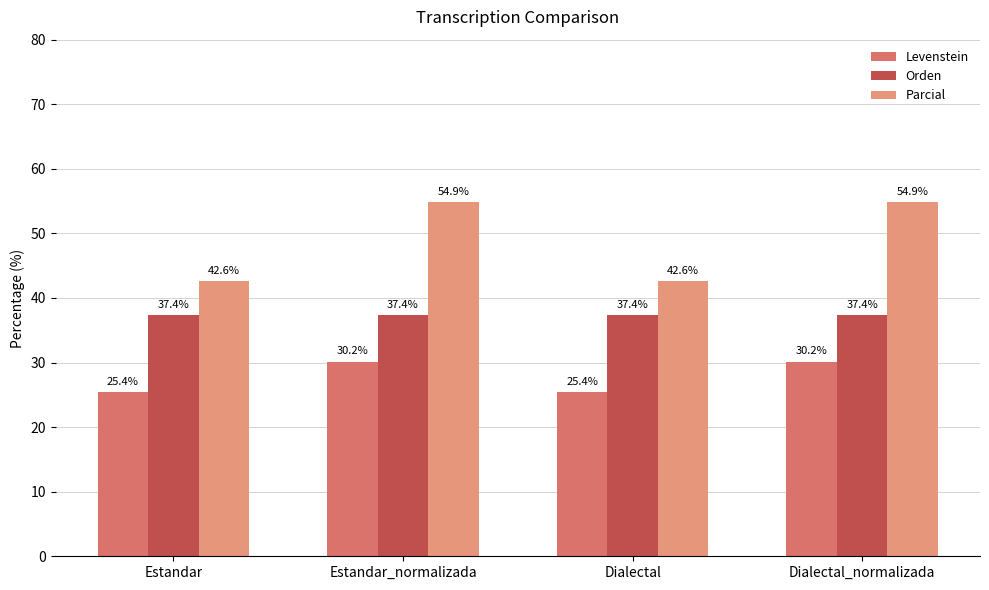

What is the difference between the maximum and minimum values in the Parcial series?

12.3